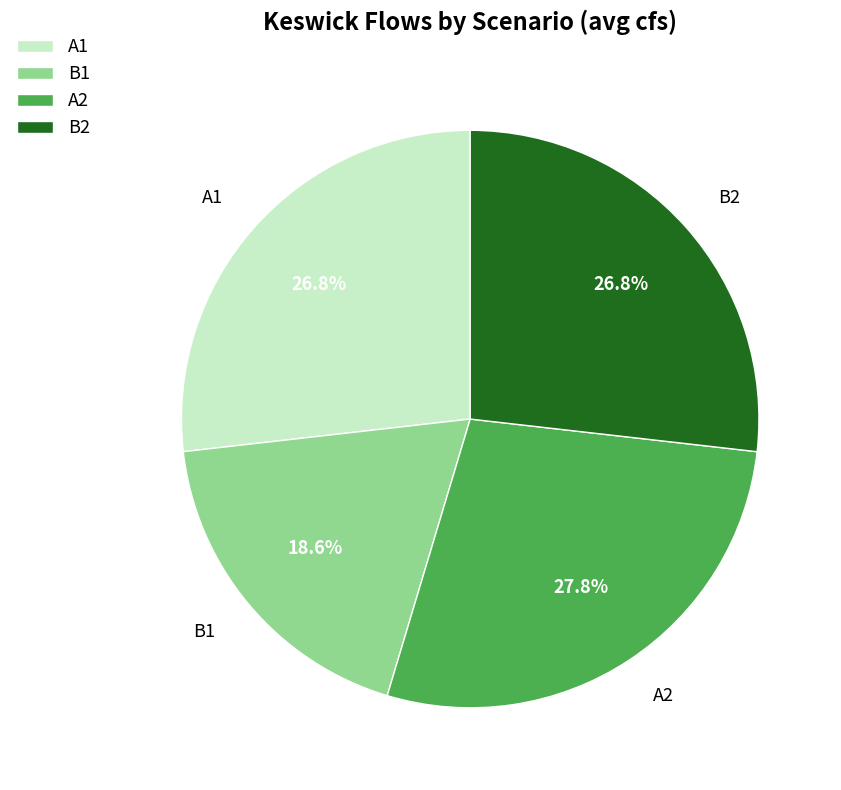

What is the ratio of the value at A1 to the value at B1?

1.4